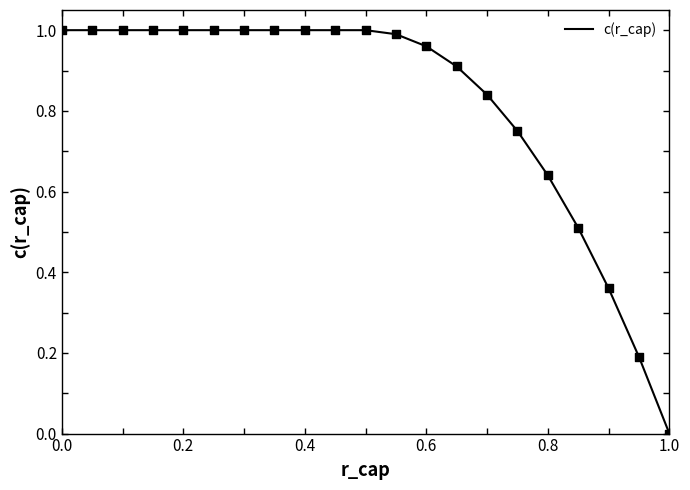

How many lines are shown in the chart?

1